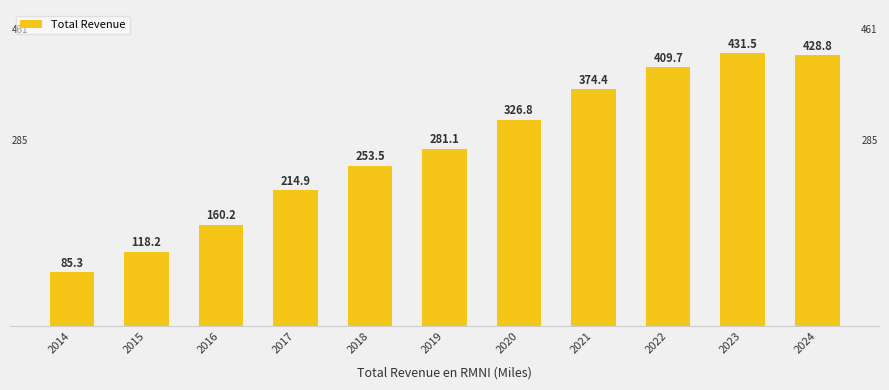

How many data points does each series have?

11